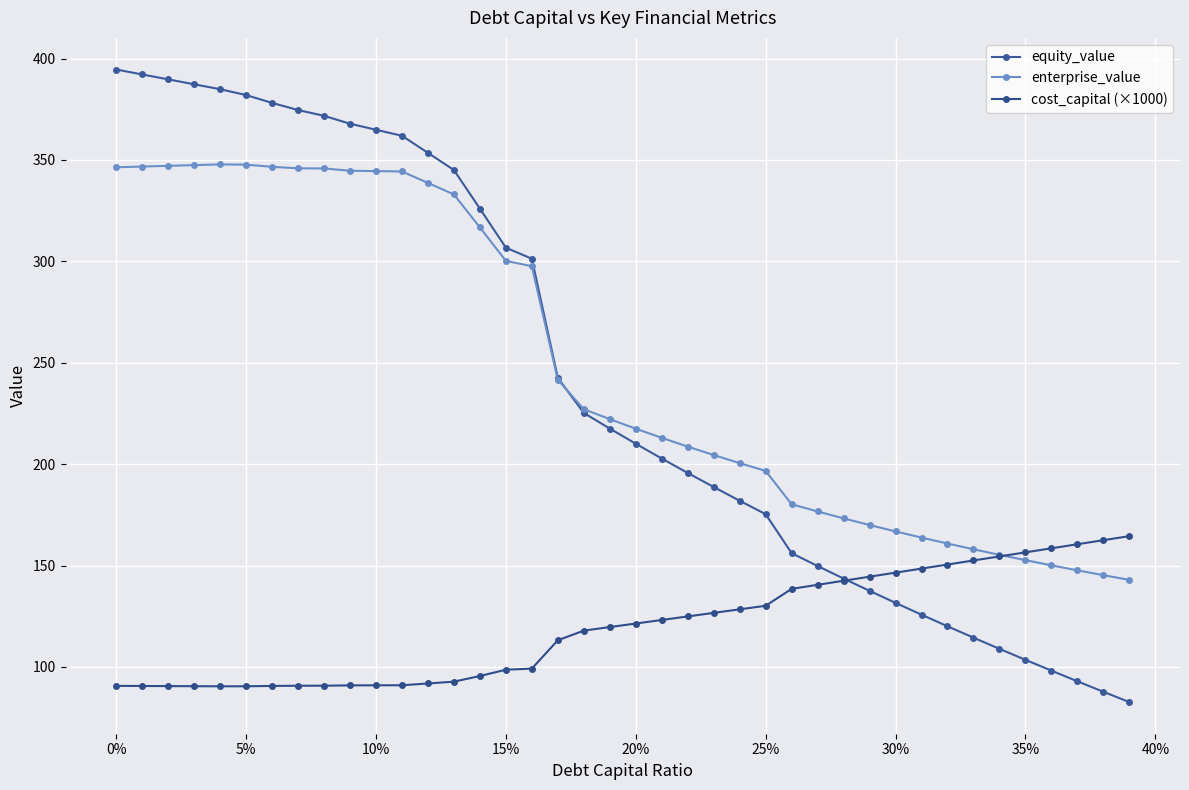

How many data points in enterprise_value are above 222?

20